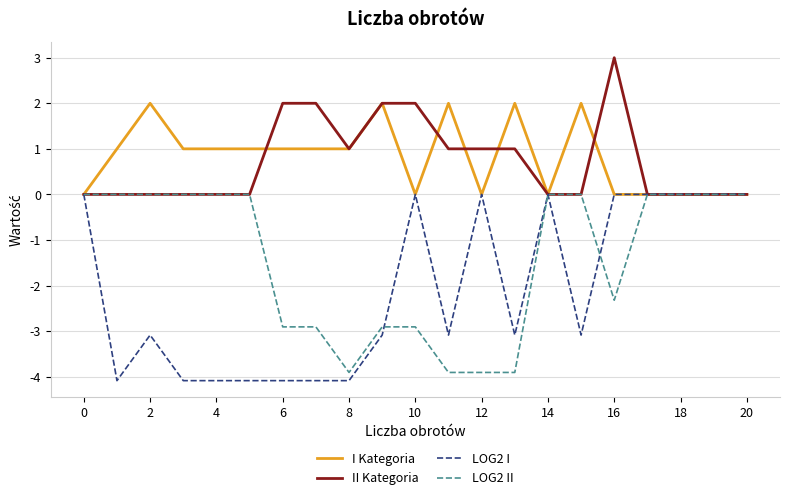

Which series has the widest spread of values?

LOG2 I